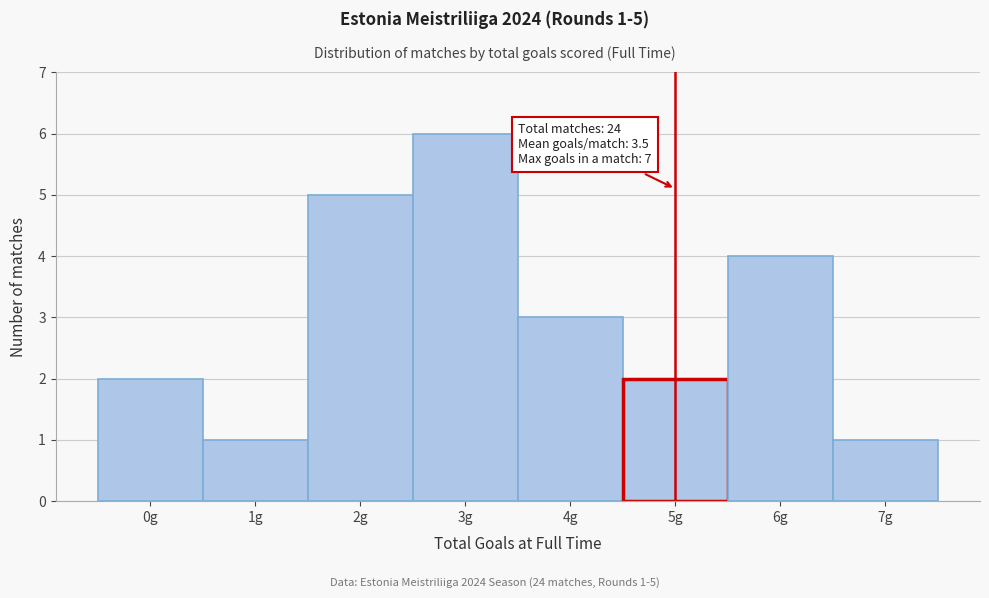

Reading right to left, transcribe all the data shown in this chart.

1	4	2	3	6	5	1	2